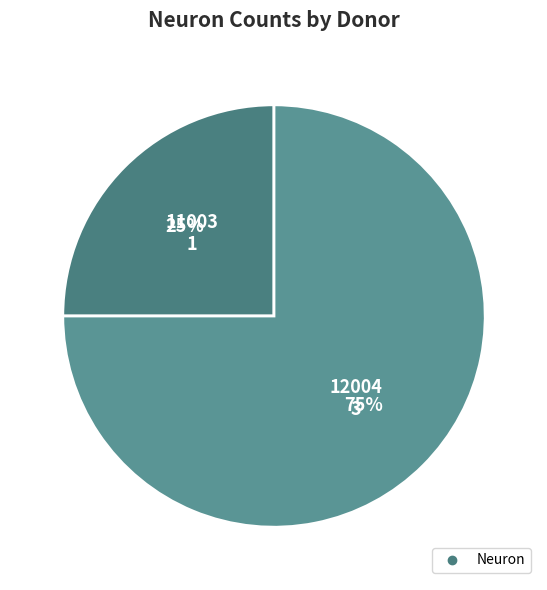

What is the largest slice in the pie chart?

12004